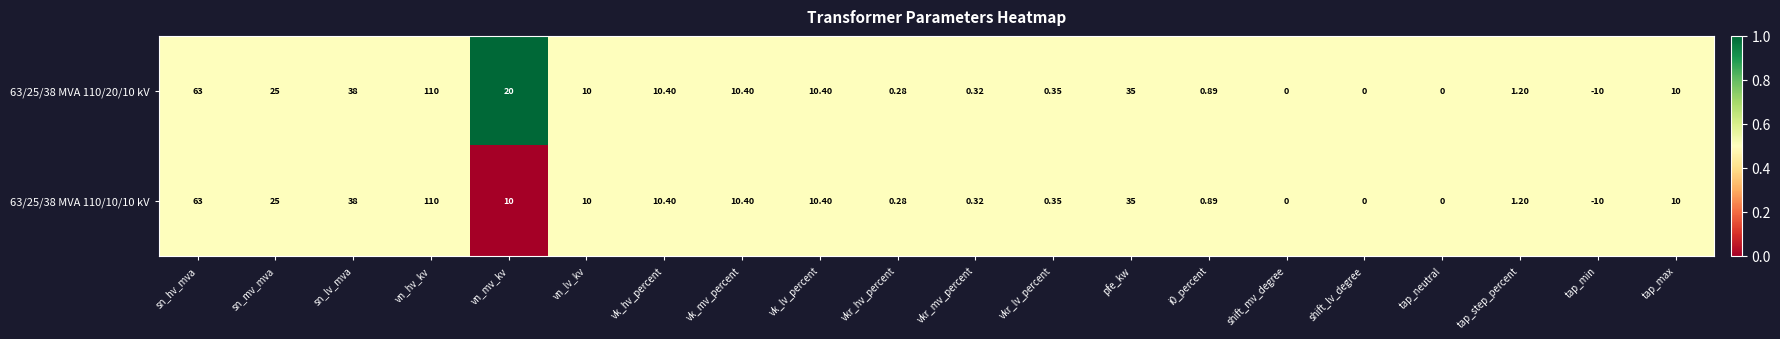

At which category is the sum across all series the highest?

vn_hv_kv